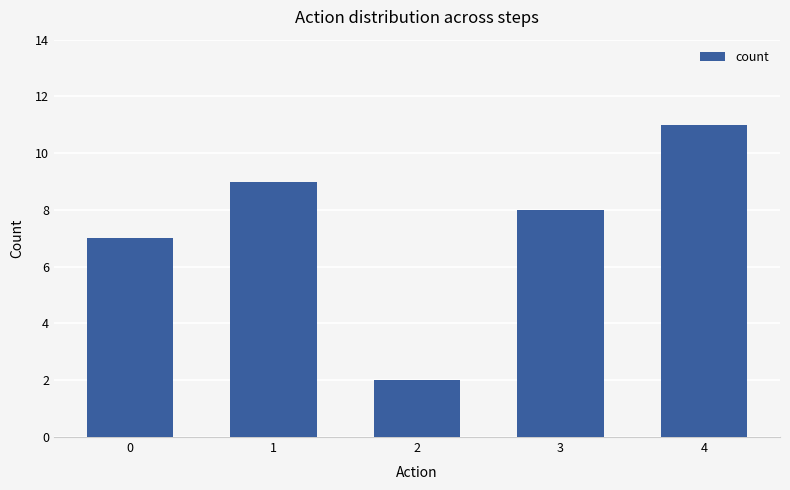

What is the maximum value shown in the chart?

11